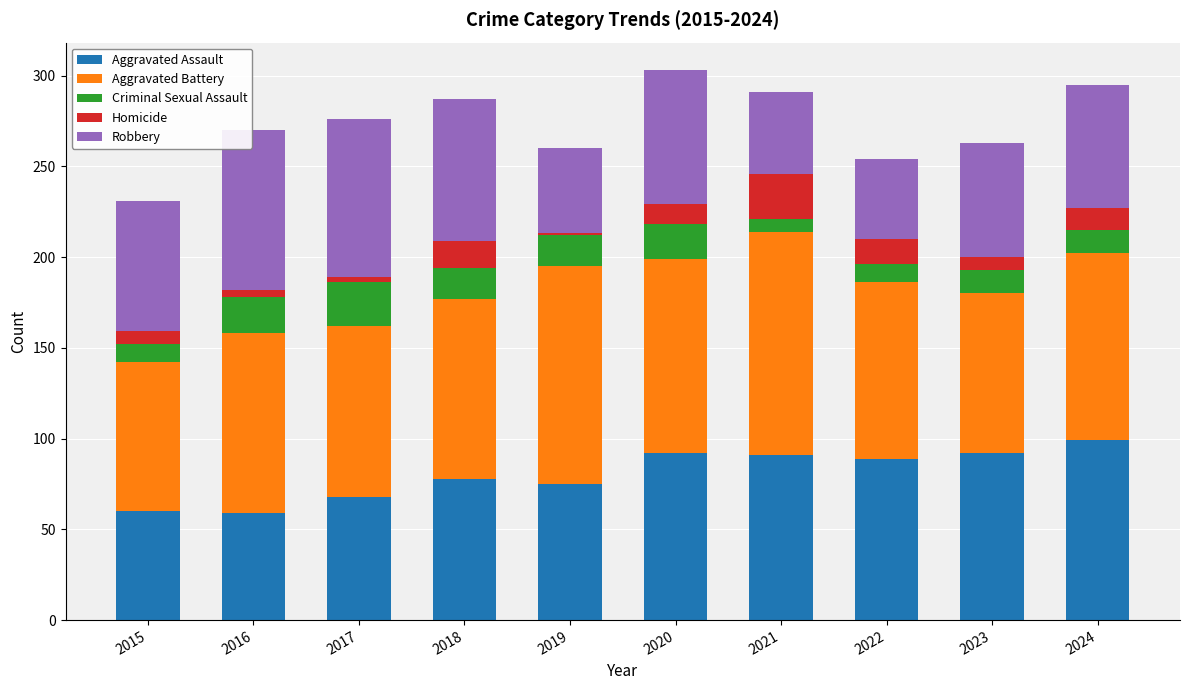

What is the total value across all series at 2018?

287